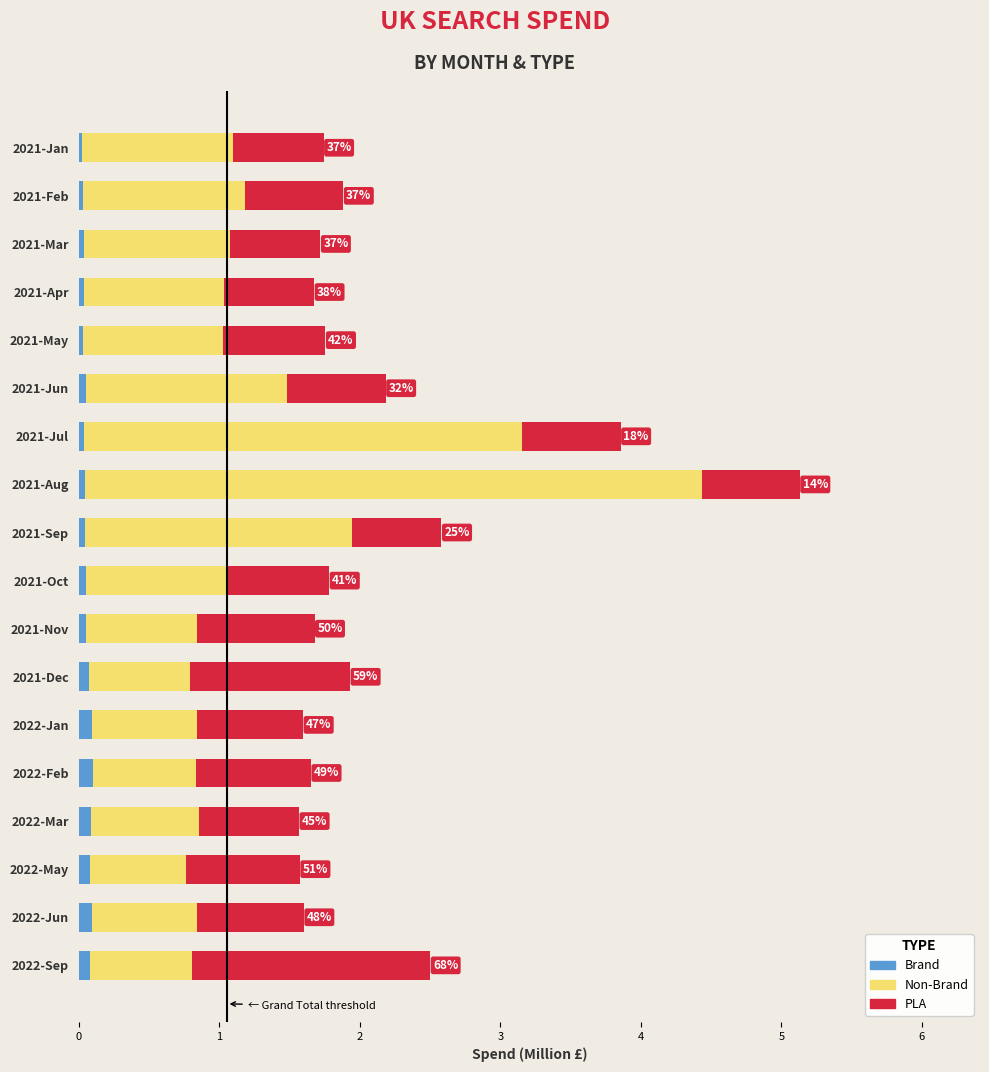

At which category is the sum across all series the highest?

2021-Aug